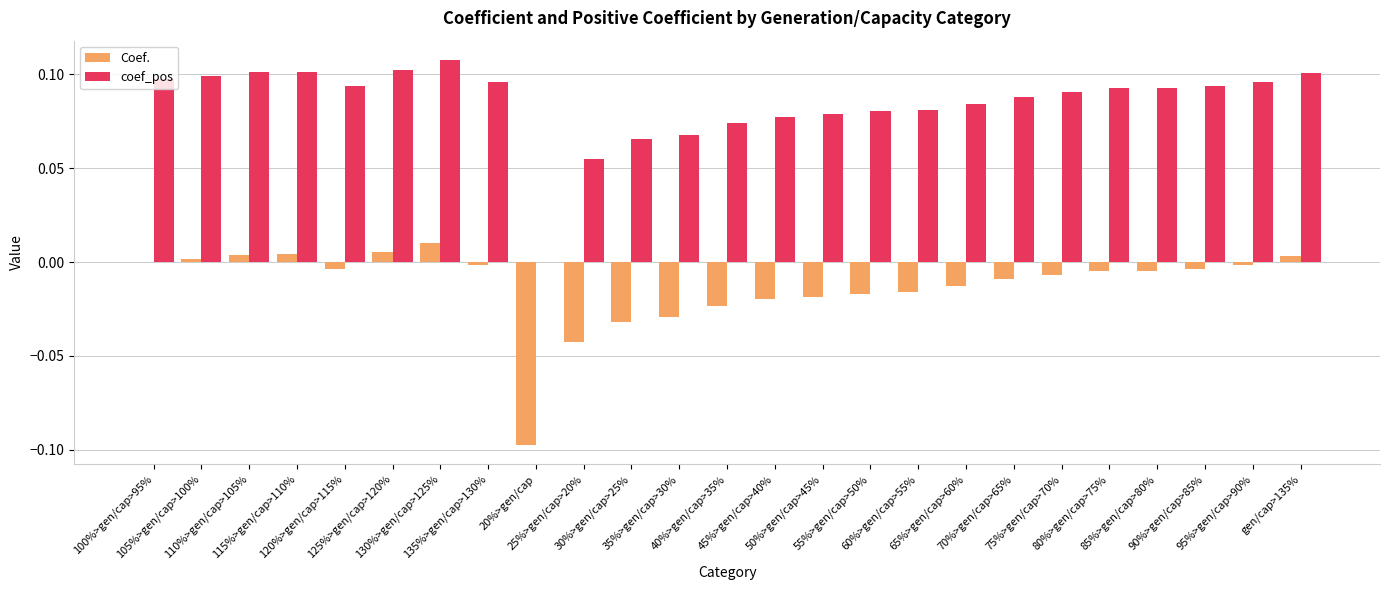

Which series has the largest total across all categories?

coef_pos